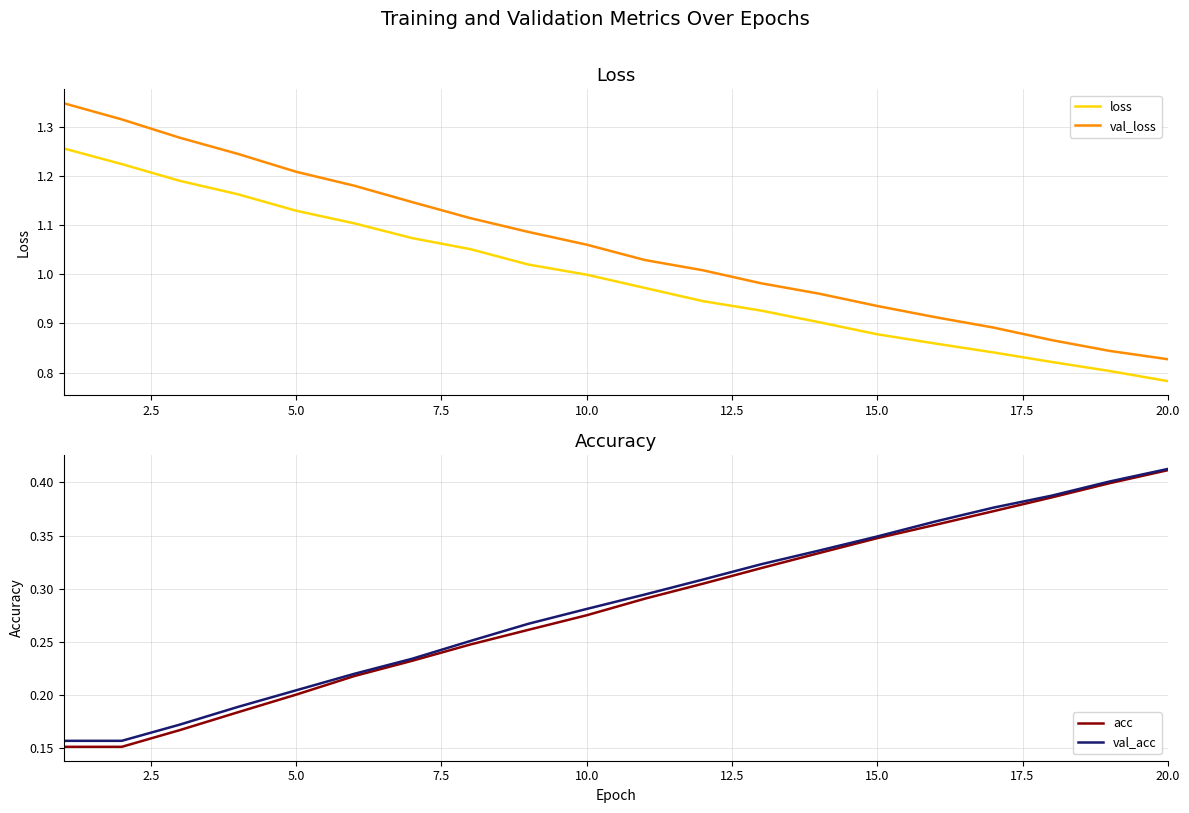

At which label does acc reach its peak?

20.0